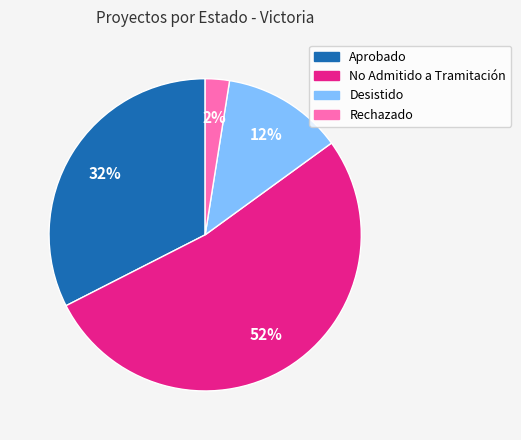

Which slice is the smallest?

Rechazado